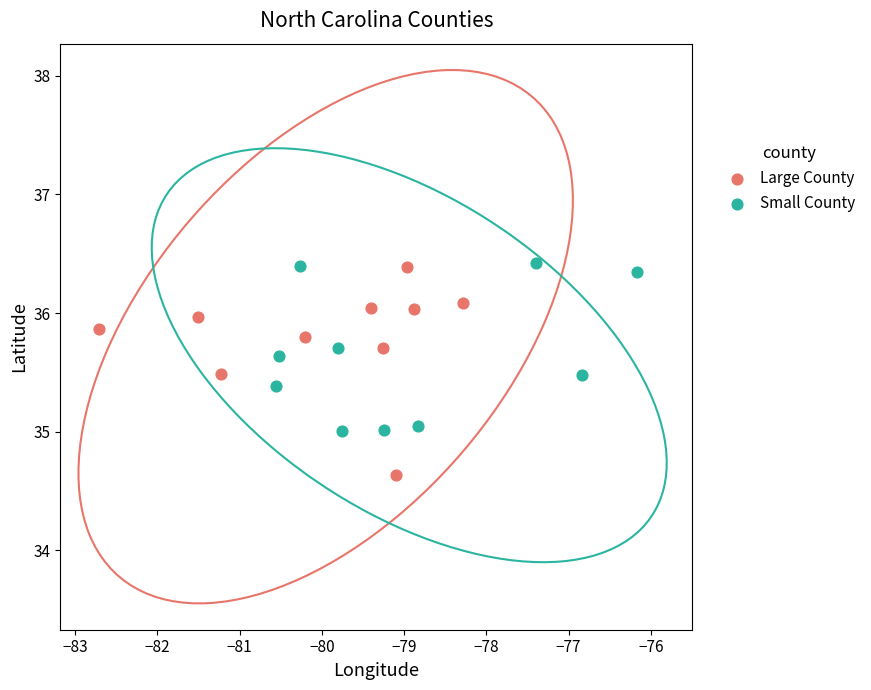

What are all the series names shown in the legend?

Large County, Small County